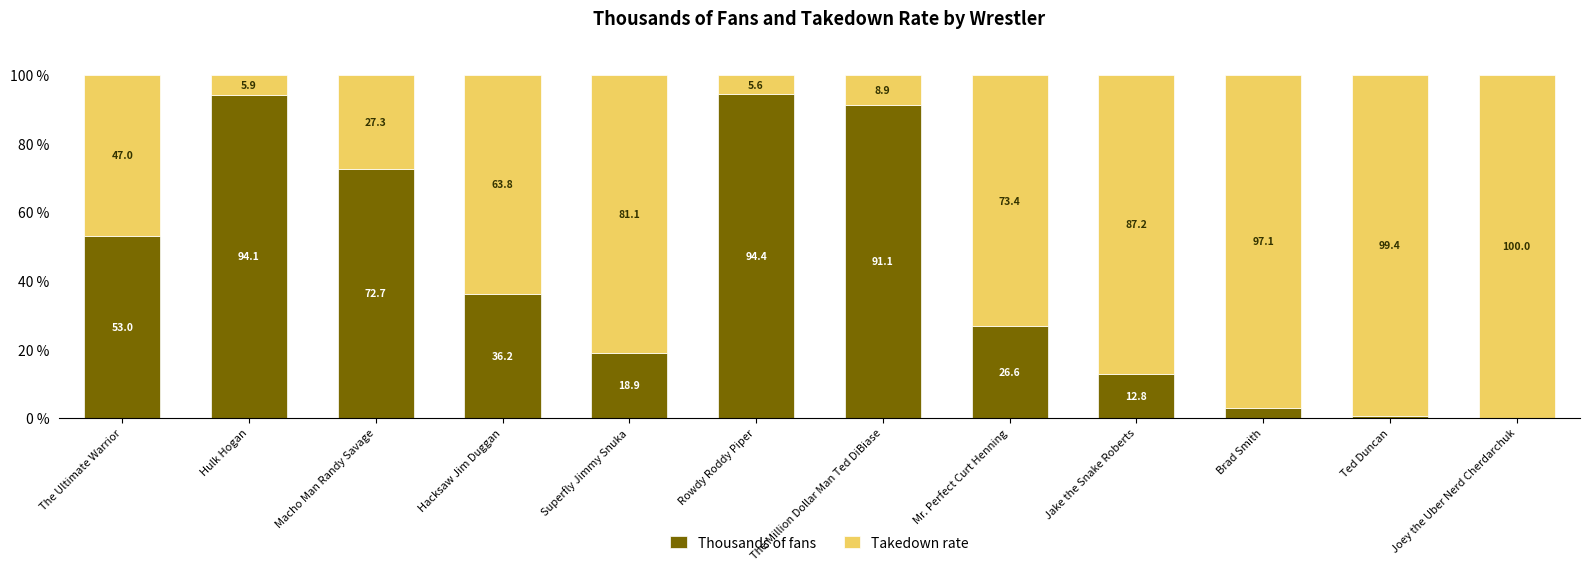

What value does the Thousands of fans series have at The Ultimate Warrior?

53.0